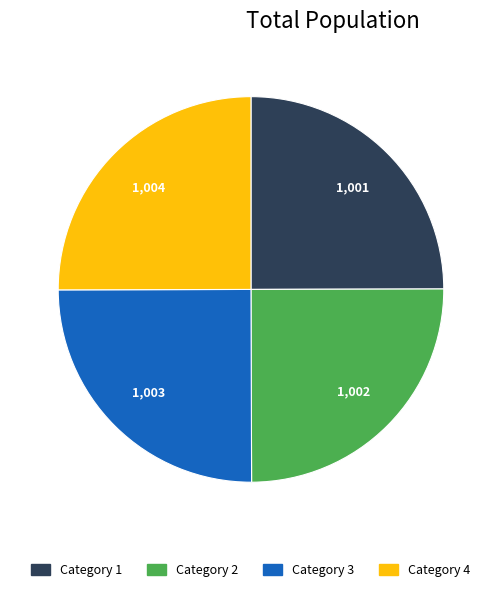

What is the ratio of the value at Category 1 to the value at Category 2?

1.0